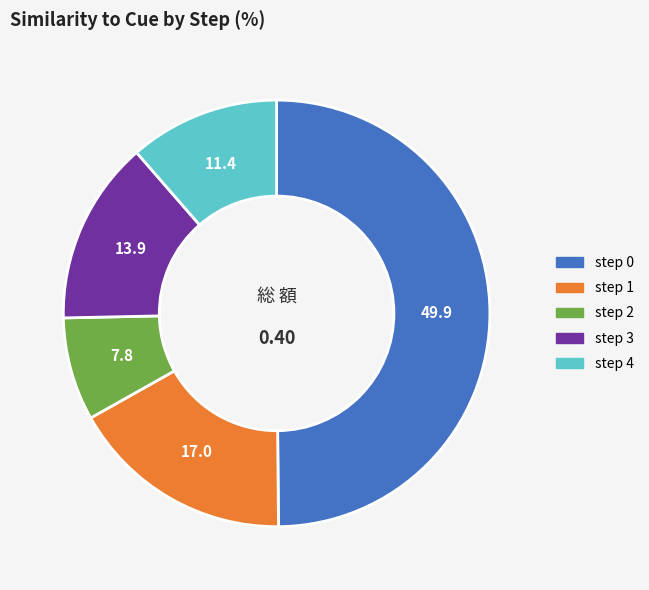

How many segments does this pie chart have?

5